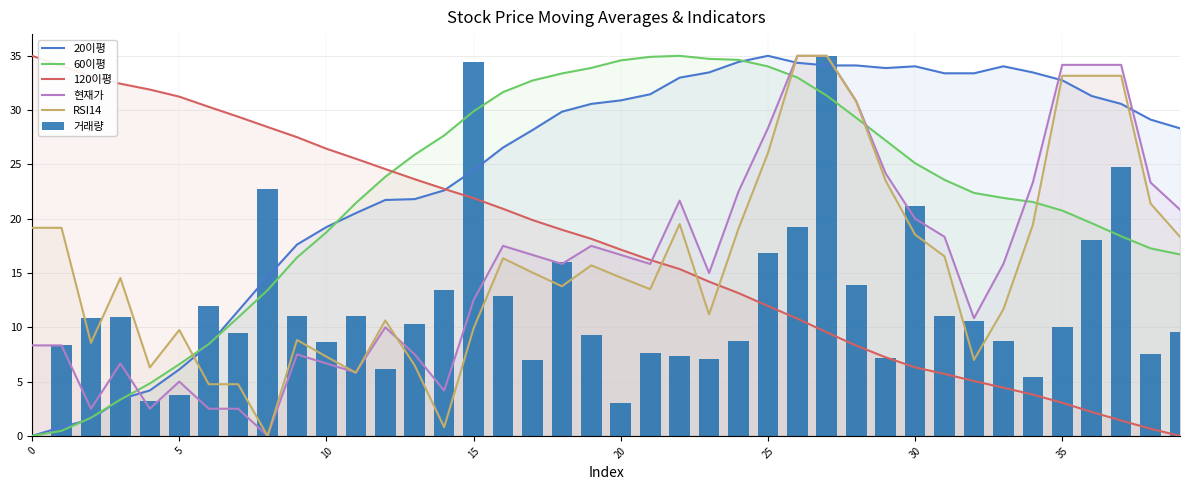

What is the spread (max minus min) of values at 36?

32.0